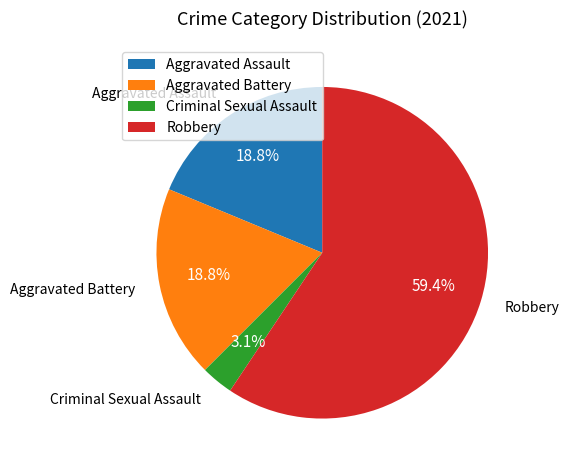

To the nearest percent, what portion does Robbery represent?

59%